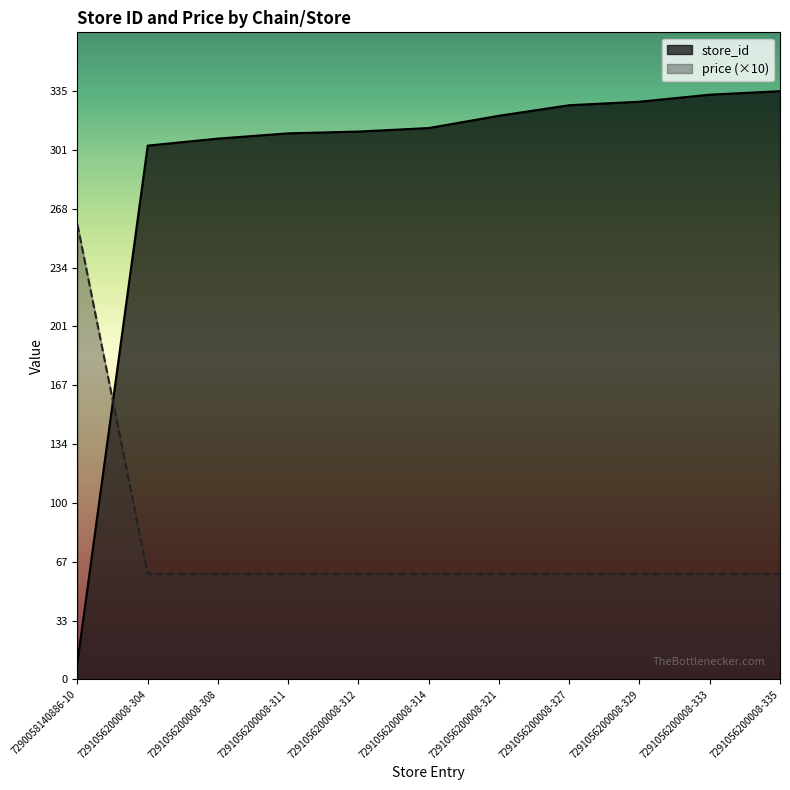

What is the sum of all store_id values?

3204